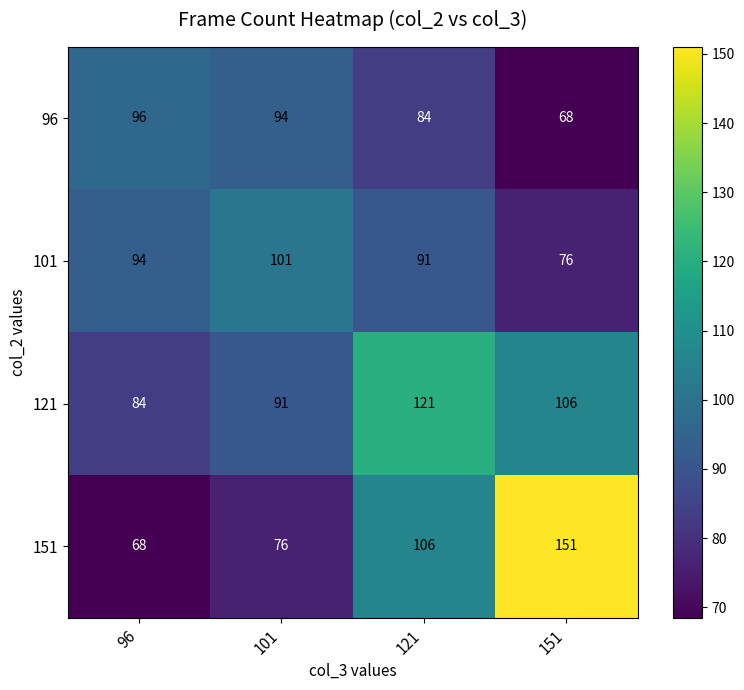

The 121 series shows 121 at 121. True or false?

True